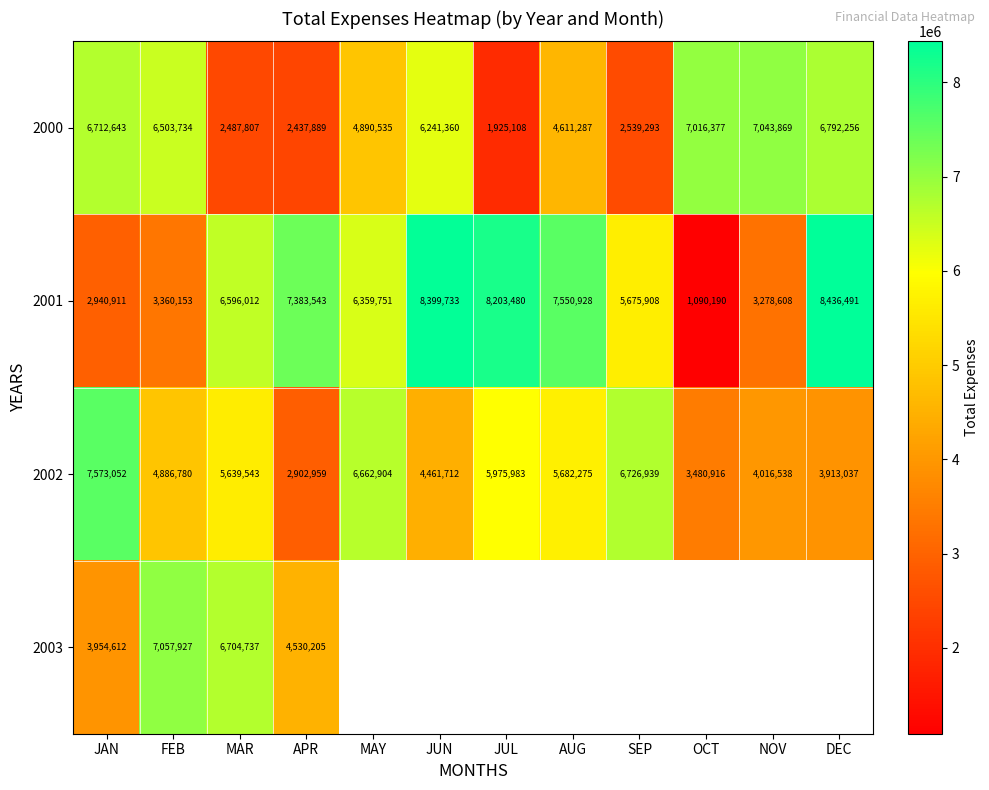

Rank the categories by 2000 value from lowest to highest.

JUL, APR, MAR, SEP, AUG, MAY, JUN, FEB, JAN, DEC, OCT, NOV